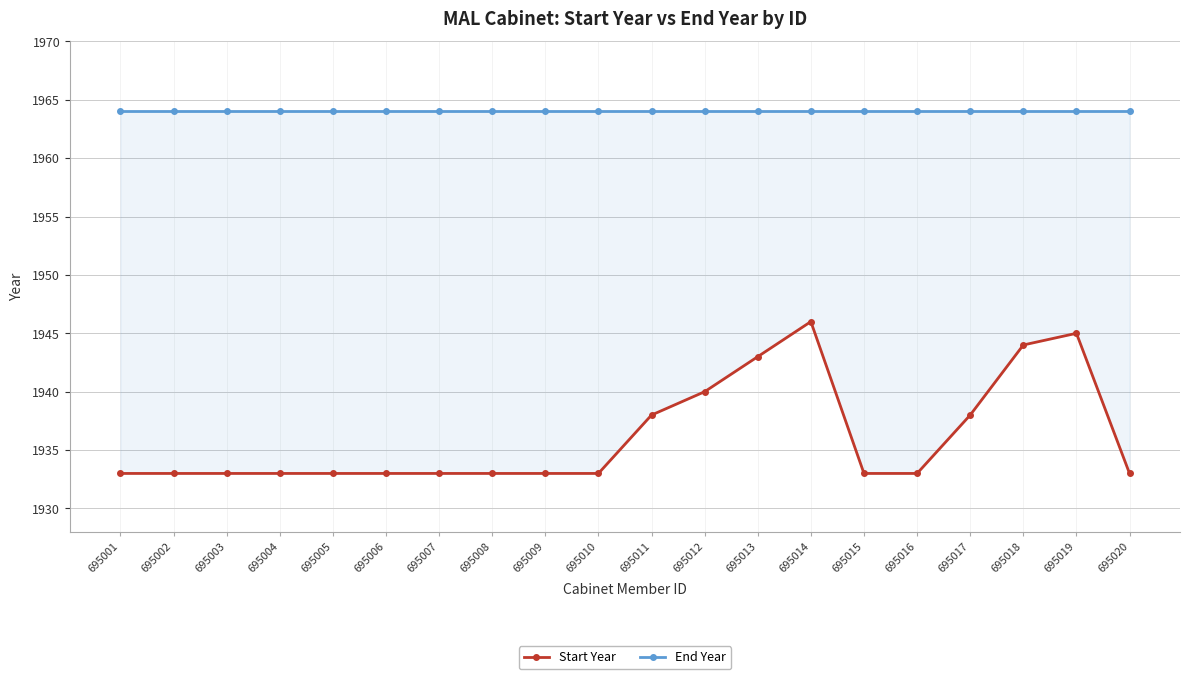

What is the difference between the maximum and minimum values in the Start Year series?

13